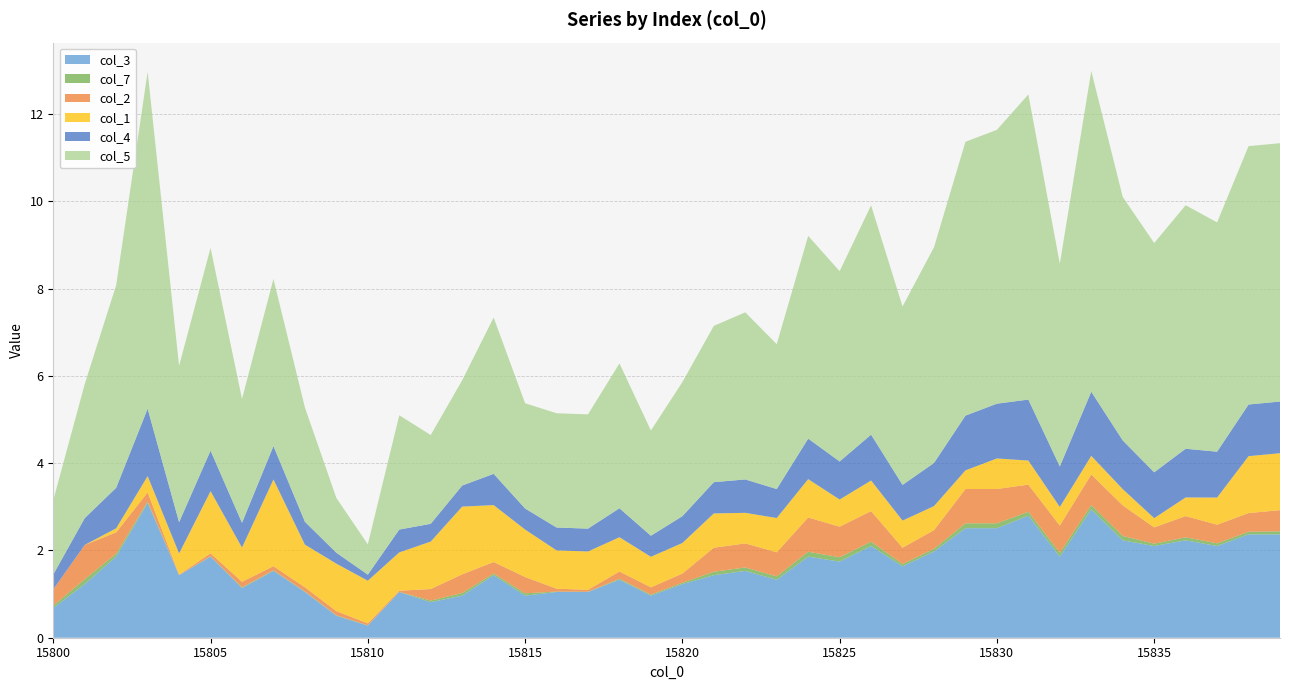

Reading left to right, list all the values displayed in this chart.

col_3: 0.7	1.2	1.9	3.1	1.4	1.9	1.1	1.5	1.0	0.5	0.3	1.0	0.8	1.0	1.4	1.0	1.0	1.0	1.3	1.0	1.2	1.4	1.5	1.3	1.9	1.7	2.1	1.6	2.0	2.5	2.5	2.8	1.9	2.9	2.2	2.1	2.2	2.1	2.4	2.4
col_7: 0.1	0.1	0.1	0.0	0.0	0.0	0.0	0.0	0.0	0.0	0.0	0.0	0.0	0.1	0.0	0.1	0.0	0.0	0.0	0.0	0.0	0.1	0.1	0.1	0.1	0.1	0.1	0.1	0.1	0.1	0.1	0.1	0.1	0.1	0.1	0.1	0.1	0.1	0.1	0.1
col_2: 0.4	0.8	0.5	0.2	0.0	0.1	0.1	0.1	0.1	0.1	0.0	0.0	0.3	0.4	0.3	0.4	0.1	0.0	0.2	0.2	0.2	0.6	0.6	0.6	0.8	0.7	0.7	0.4	0.4	0.8	0.8	0.6	0.6	0.7	0.7	0.4	0.5	0.4	0.4	0.5
col_1: 0.0	0.0	0.1	0.4	0.5	1.4	0.8	2.0	1.0	1.1	1.0	0.9	1.1	1.6	1.3	1.1	0.9	0.9	0.8	0.7	0.7	0.8	0.7	0.8	0.9	0.6	0.7	0.6	0.6	0.4	0.7	0.6	0.4	0.4	0.4	0.2	0.4	0.6	1.3	1.3
col_4: 0.3	0.6	0.9	1.5	0.7	0.9	0.6	0.8	0.5	0.3	0.1	0.5	0.4	0.5	0.7	0.5	0.5	0.5	0.7	0.5	0.6	0.7	0.8	0.7	0.9	0.9	1.1	0.8	1.0	1.3	1.3	1.4	0.9	1.5	1.1	1.1	1.1	1.1	1.2	1.2
col_5: 1.7	3.1	4.6	7.7	3.6	4.6	2.8	3.8	2.6	1.3	0.7	2.6	2.0	2.4	3.6	2.4	2.6	2.6	3.3	2.4	3.1	3.6	3.8	3.3	4.6	4.4	5.3	4.1	4.9	6.3	6.3	7.0	4.6	7.4	5.6	5.3	5.6	5.3	5.9	5.9